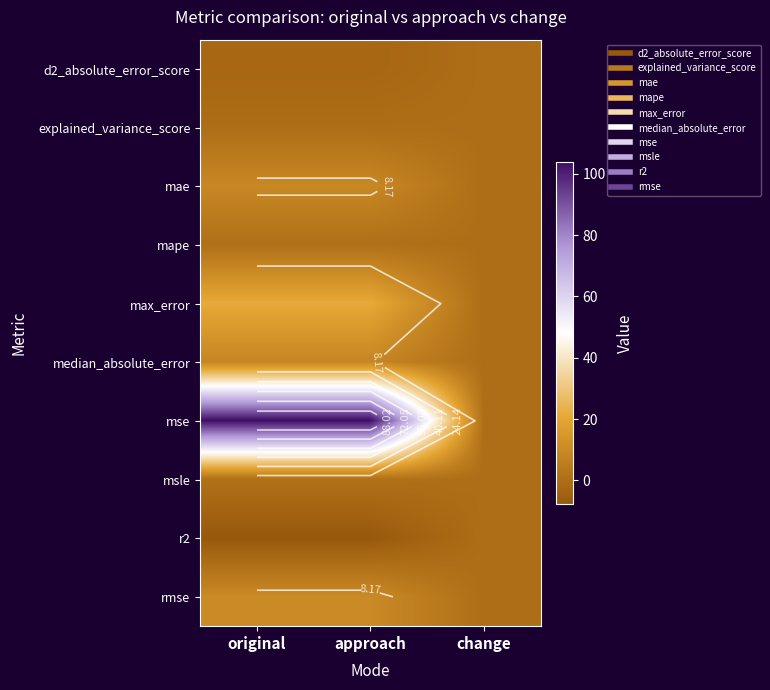

Which series changed the most between original and change?

mse